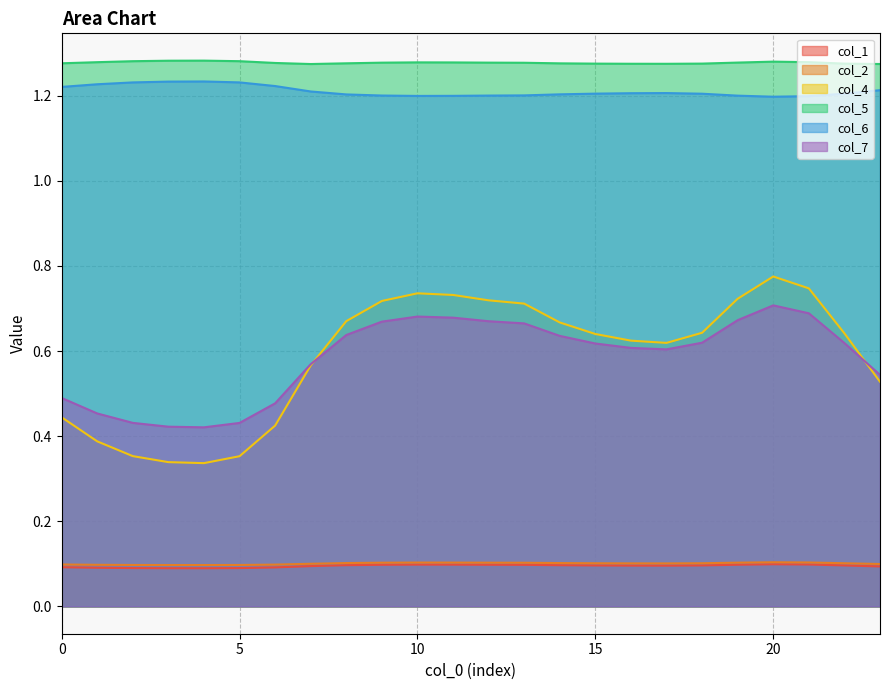

In col_7, how many points are higher than both neighbors (excluding endpoints)?

2